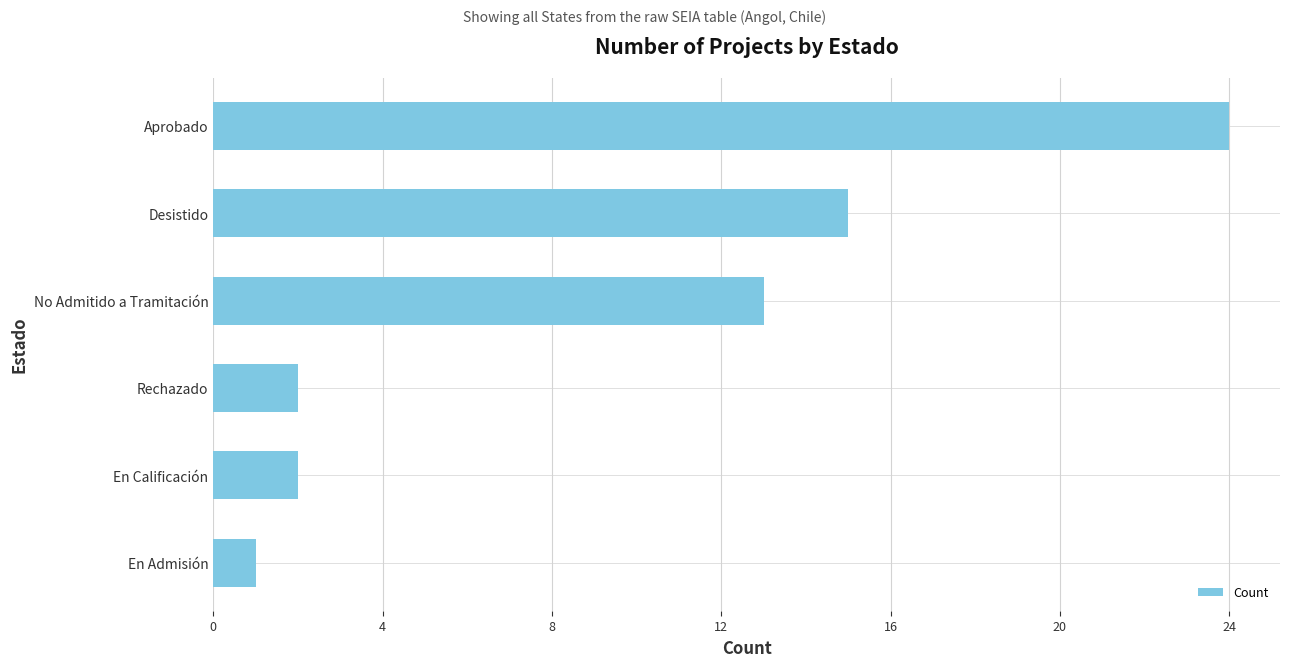

What is the approximate value at No Admitido a Tramitación, to the nearest 10?

10